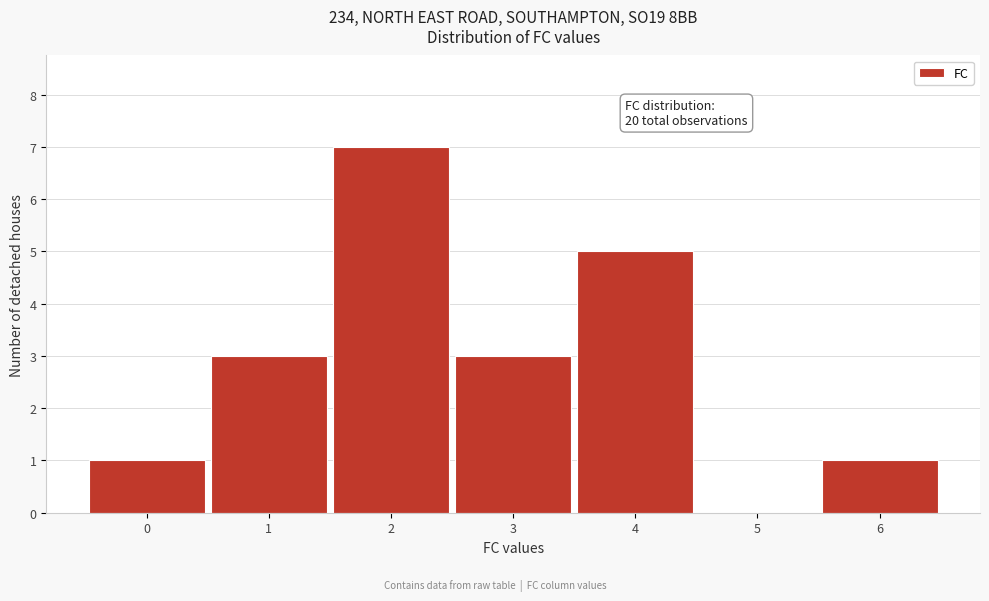

Which range on the x-axis has the tallest bar?

1.5 to 2.5